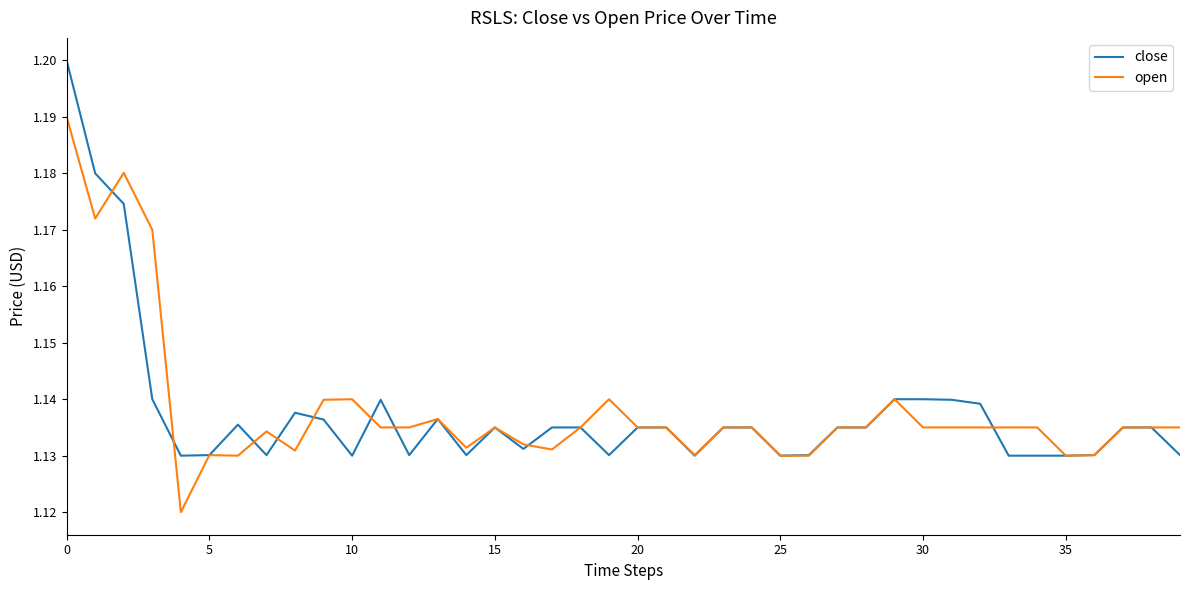

List the series in order of their peak value, highest first.

close, open